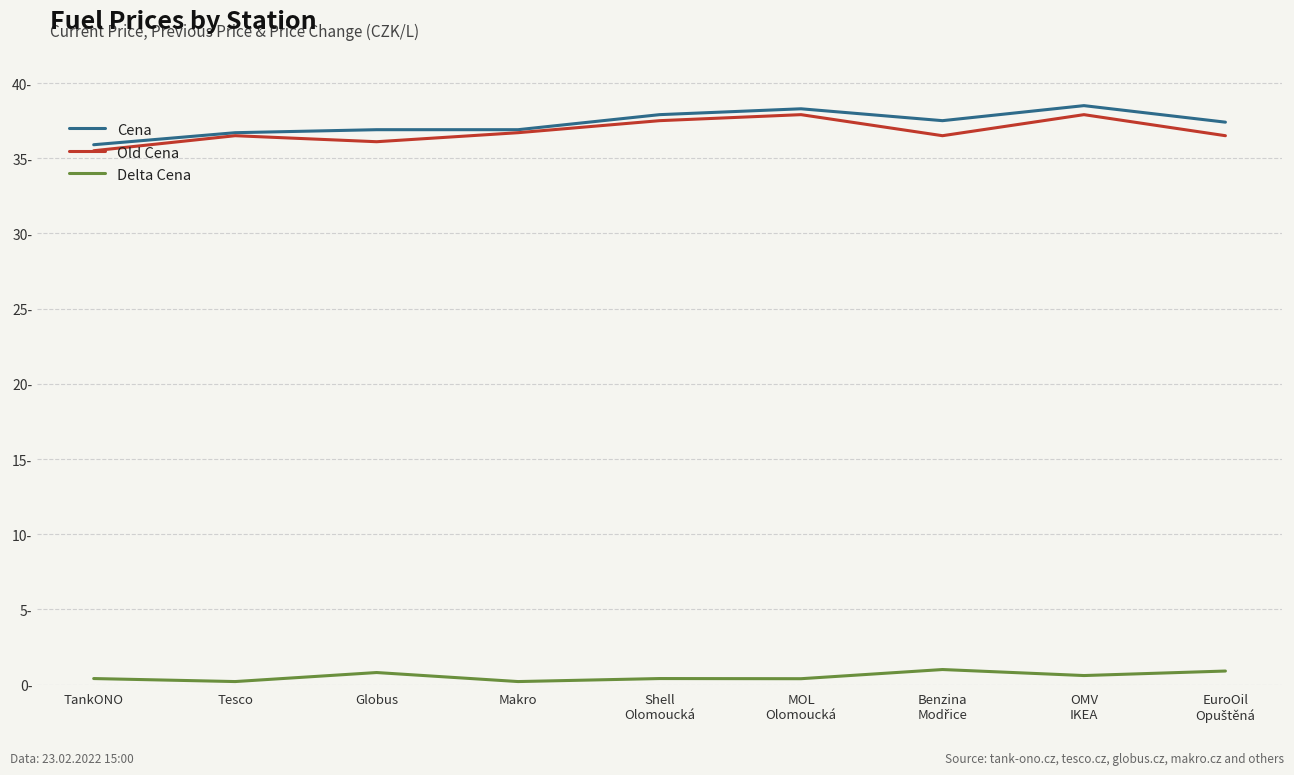

What is the sum of all Cena values?

336.0